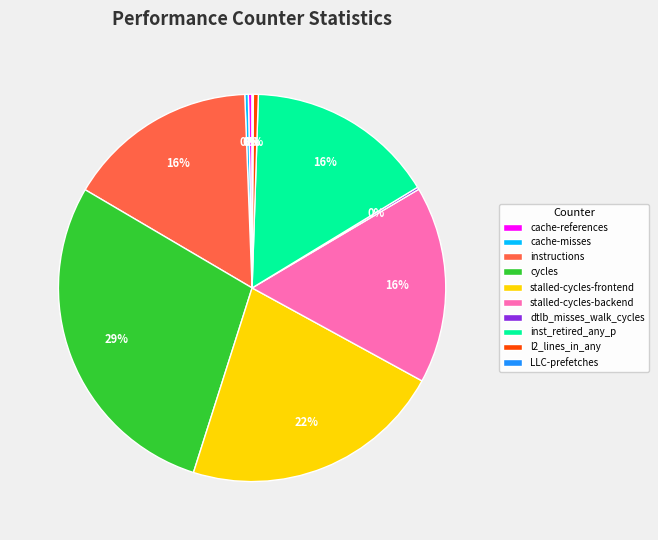

To the nearest percent, what is the average slice percentage?

10%